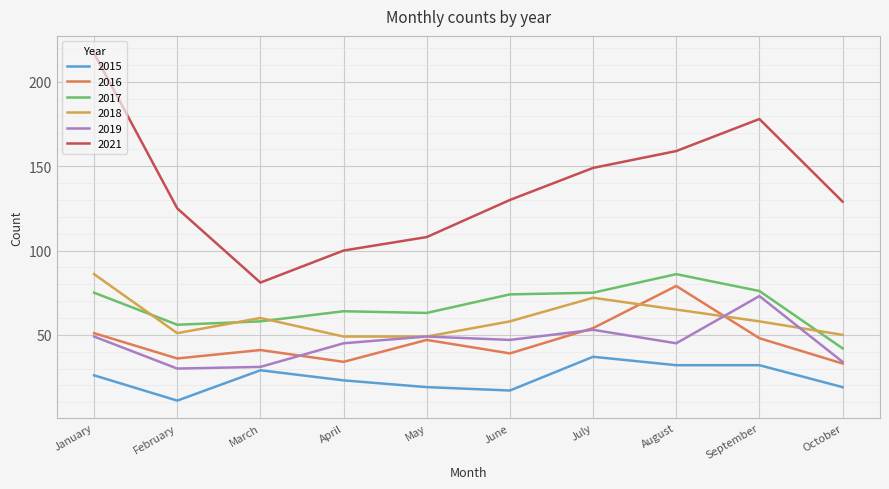

True or false: 2015 and 2016 intersect in this chart.

False